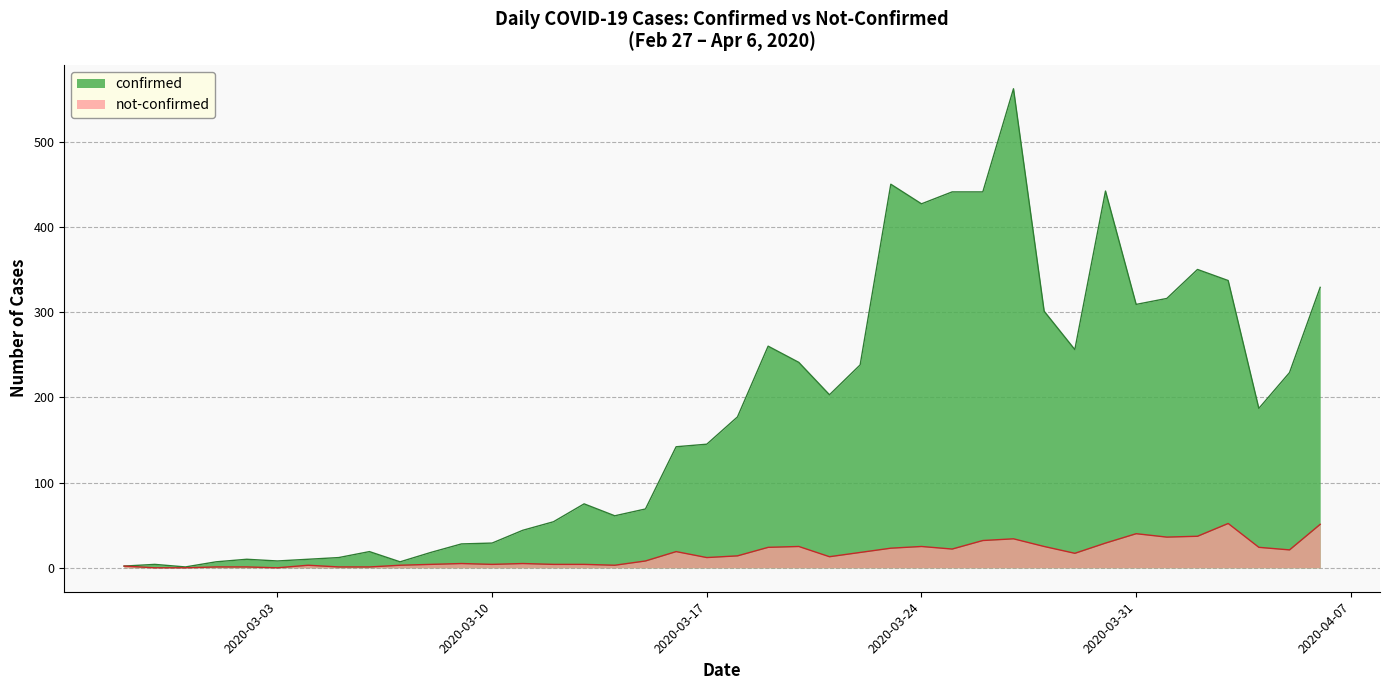

How many interior local peaks does the confirmed series have?

9